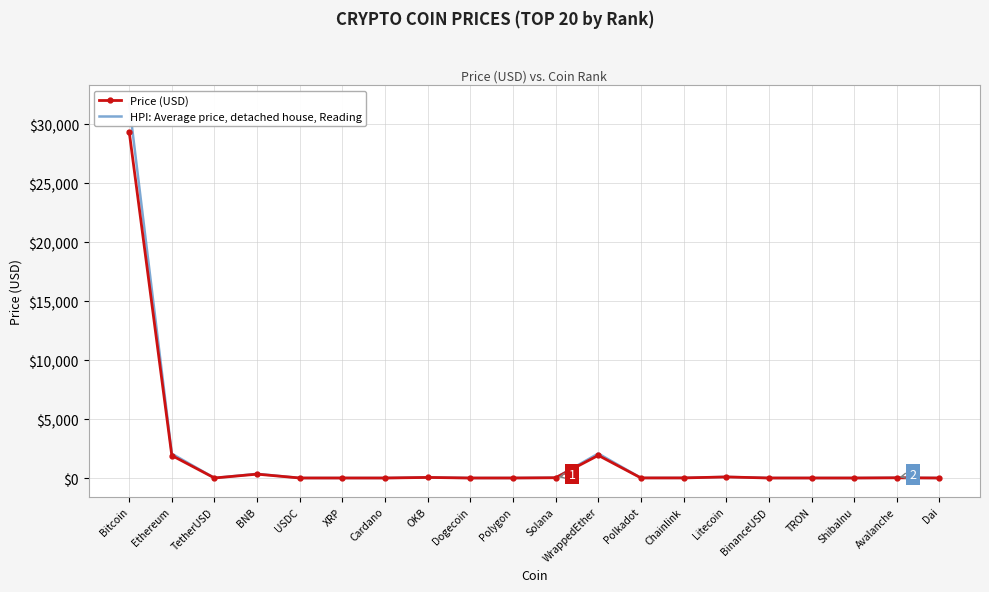

What value does the Price (USD) series have at Chainlink?

7.1